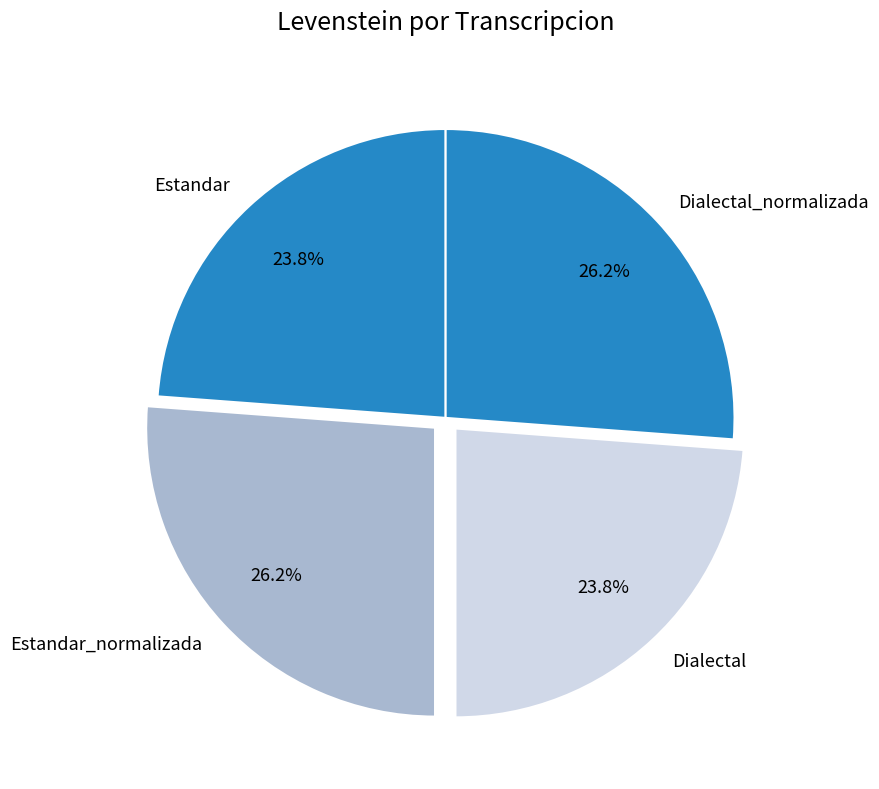

To the nearest percent, what percentage of the pie is Dialectal?

24%